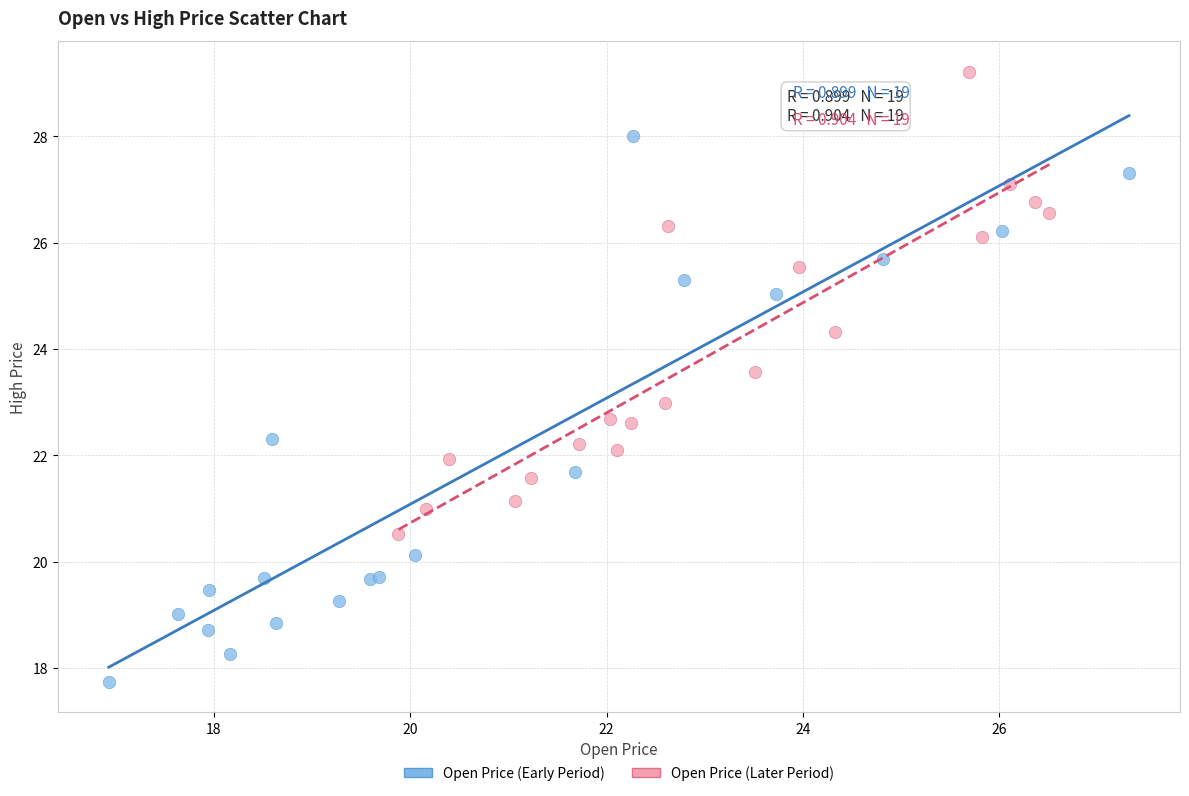

Which series reaches the maximum Y coordinate?

Open Price (Later Period)